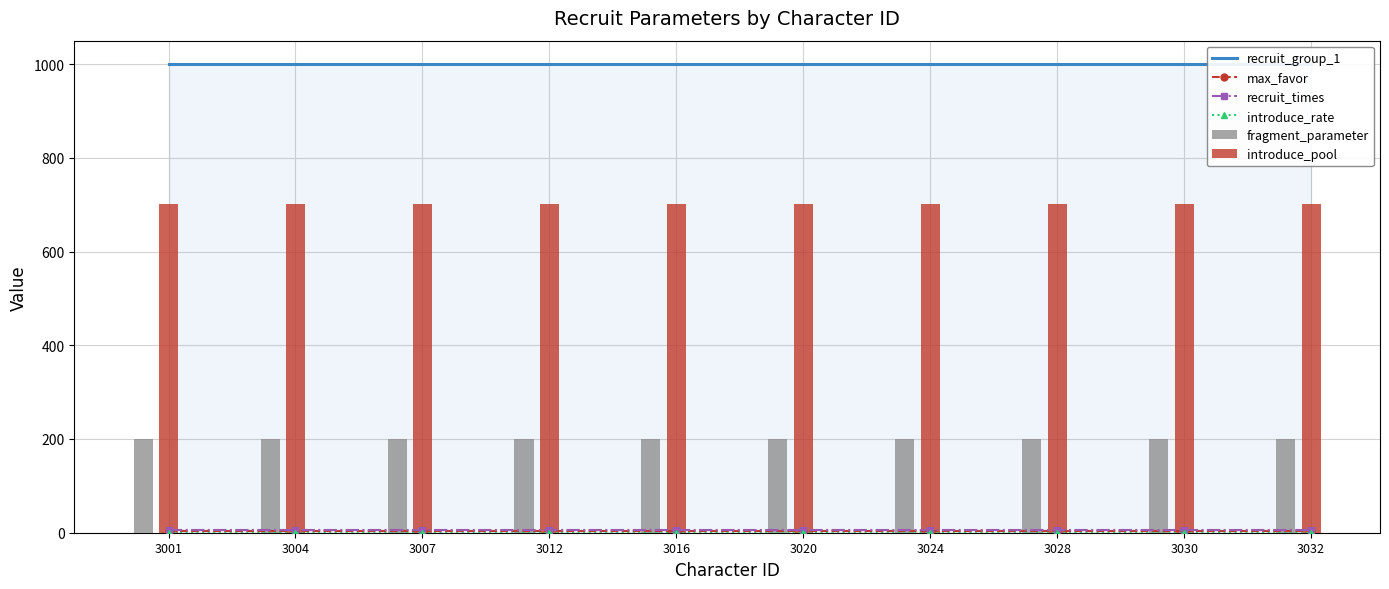

True or false: recruit_group_1 has a value of 1761 at 3004.

False